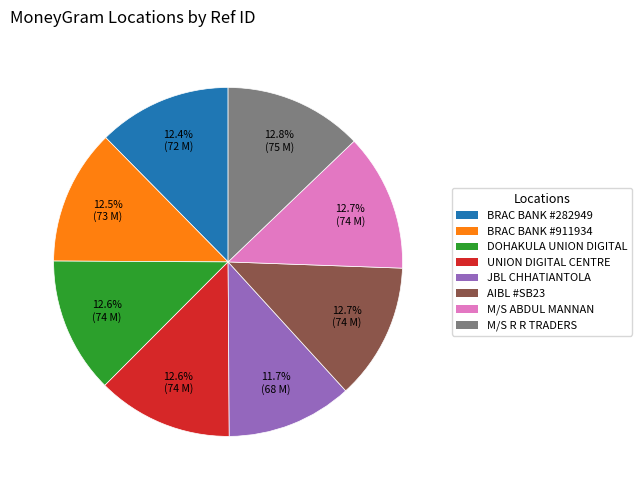

Is there any slice that represents more than half of the pie?

No